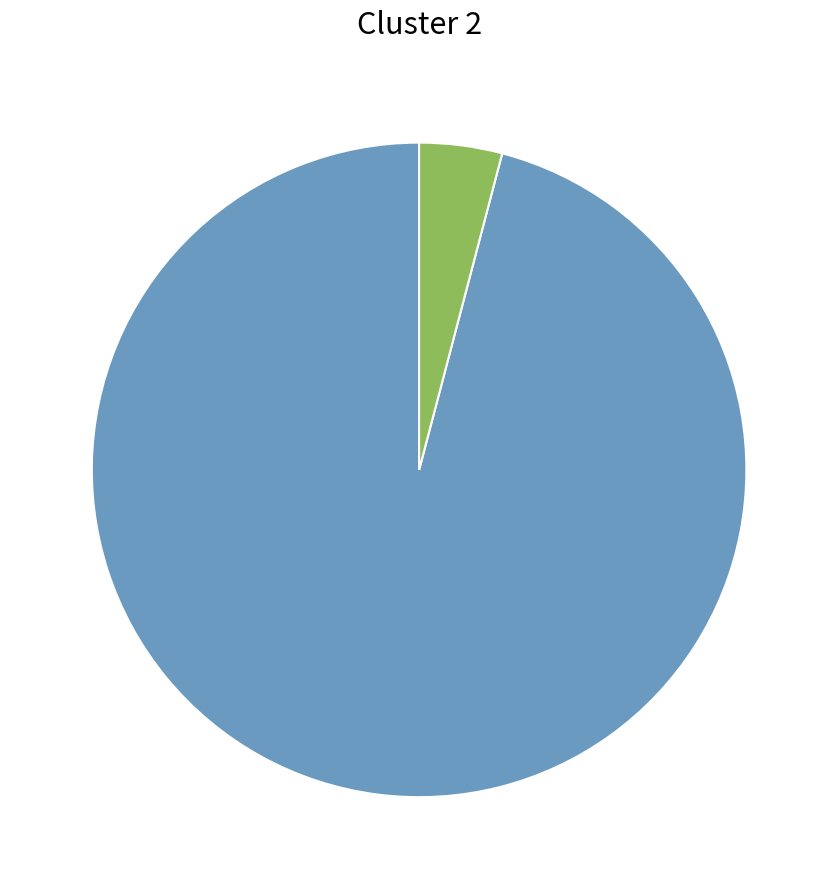

Is there any slice that represents more than half of the pie?

Yes